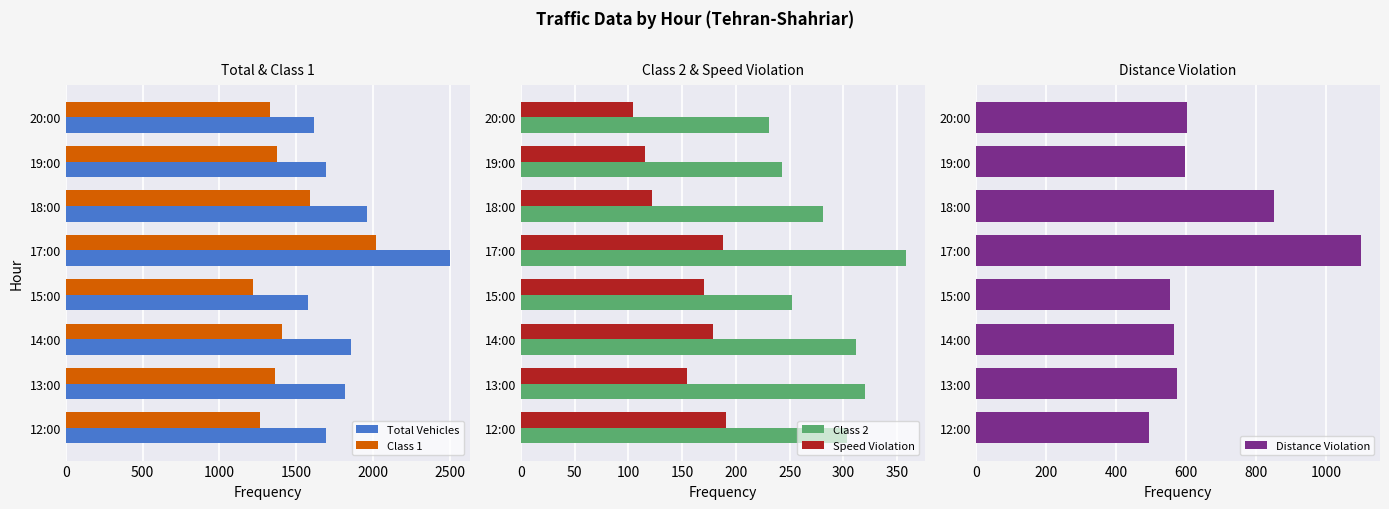

What is the highest value of the Total Vehicles series?

2506